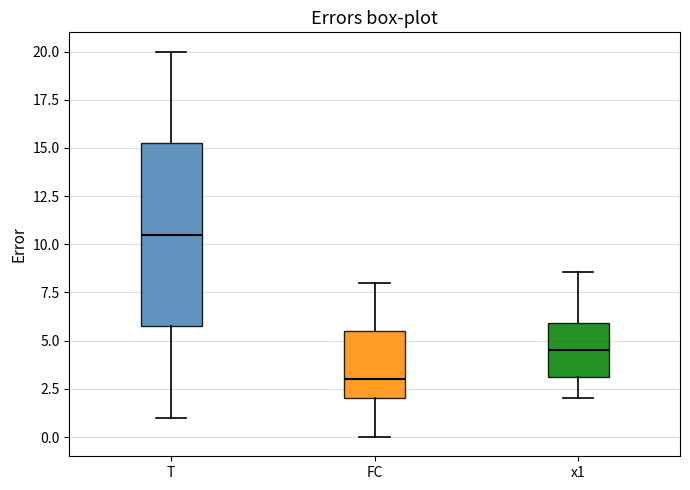

Which box has the lowest median line?

FC